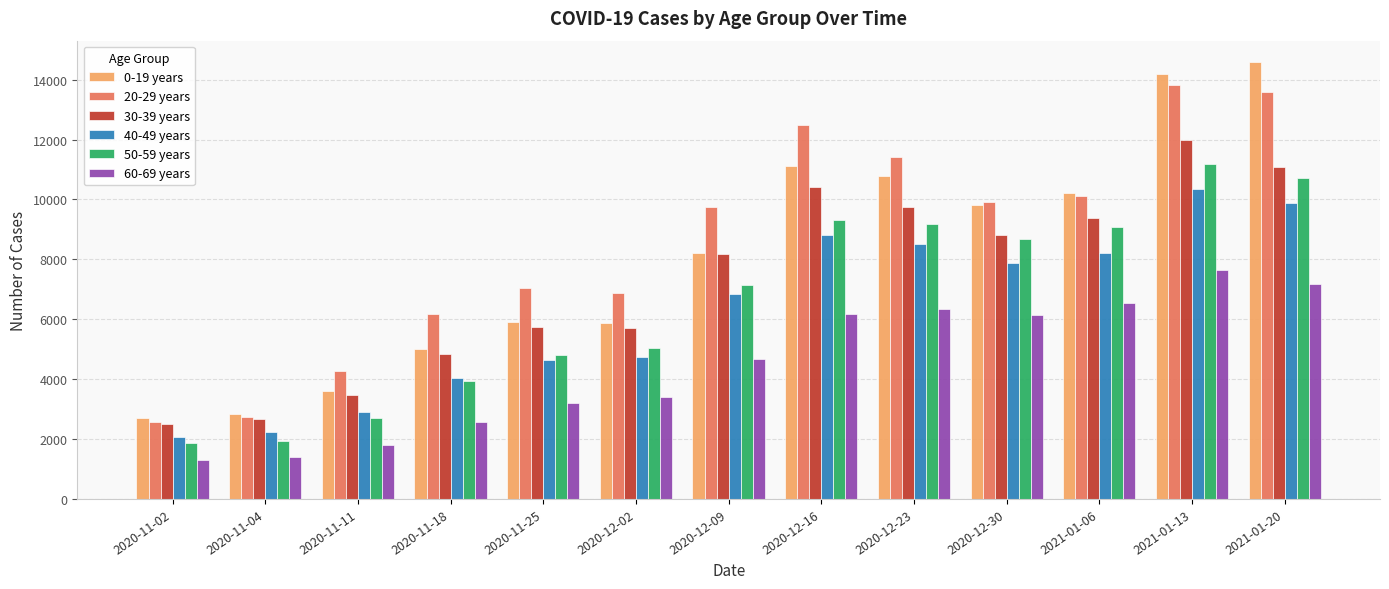

Read the 60-69 years value at 2020-12-30, to the nearest 100.

6200